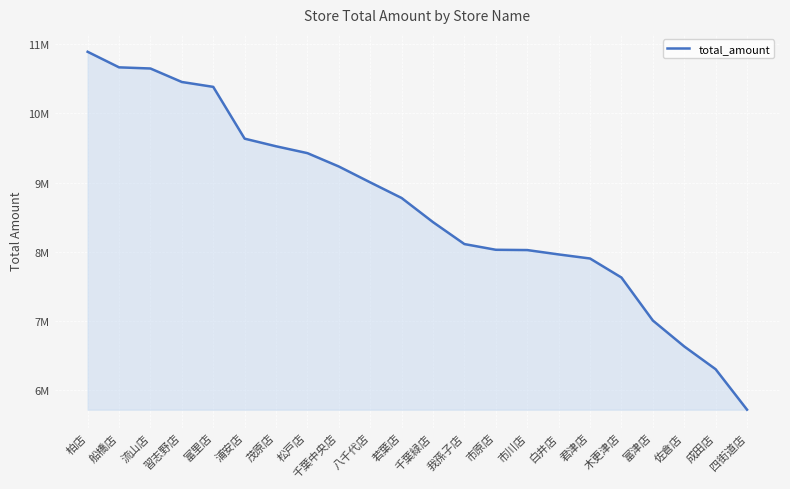

Approximately how many times larger is the value at 四街道店 compared to 成田店?

0.9